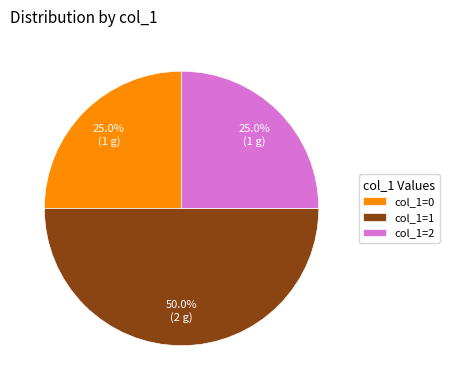

To the nearest percent, what is the difference between the col_1=2 and col_1=1 slice percentages?

25%